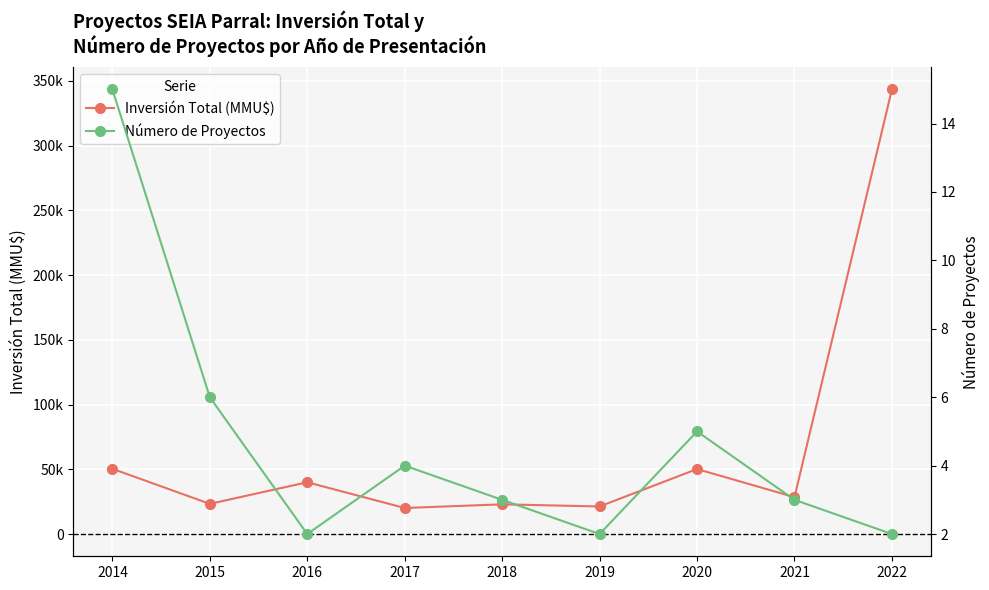

At which category does Inversión Total (MMU$) reach its first local valley?

2015